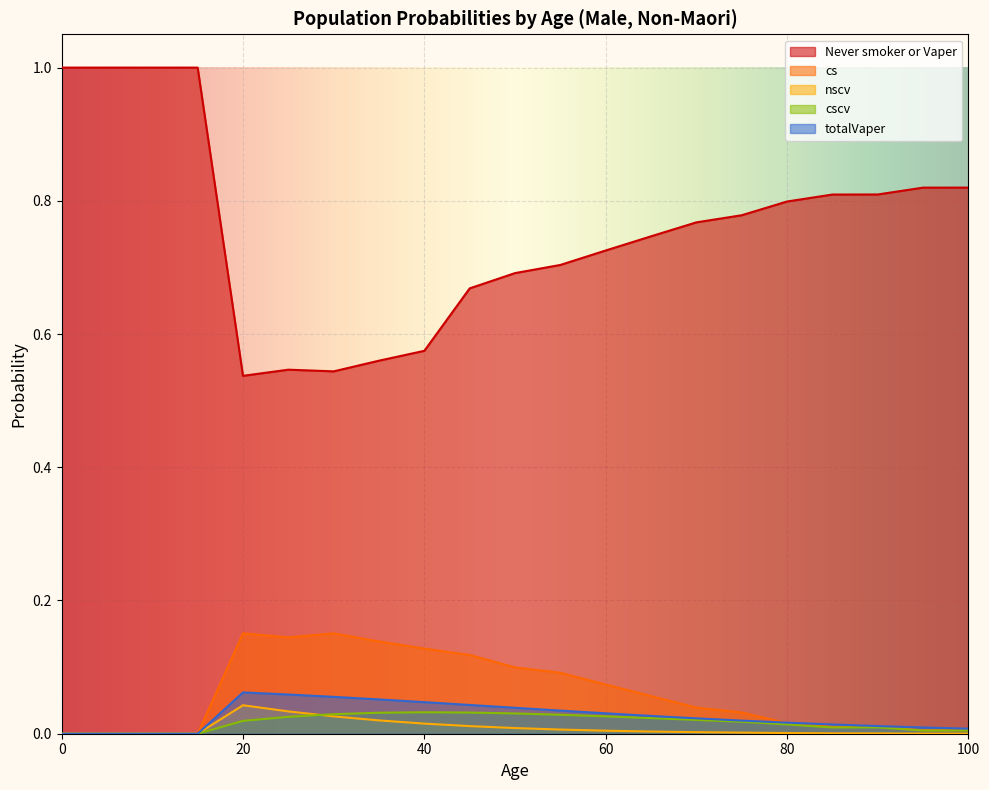

Reading left to right, what are all the values shown in this chart?

Never smoker or Vaper: 1.0	1.0	1.0	1.0	0.5	0.5	0.5	0.6	0.6	0.7	0.7	0.7	0.7	0.7	0.8	0.8	0.8	0.8	0.8	0.8	0.8
cs: 0.0	0.0	0.0	0.0	0.2	0.1	0.2	0.1	0.1	0.1	0.1	0.1	0.1	0.1	0.0	0.0	0.0	0.0	0.0	0.0	0.0
nscv: 0.0	0.0	0.0	0.0	0.0	0.0	0.0	0.0	0.0	0.0	0.0	0.0	0.0	0.0	0.0	0.0	0.0	0.0	0.0	0.0	0.0
cscv: 0.0	0.0	0.0	0.0	0.0	0.0	0.0	0.0	0.0	0.0	0.0	0.0	0.0	0.0	0.0	0.0	0.0	0.0	0.0	0.0	0.0
totalVaper: 0.0	0.0	0.0	0.0	0.1	0.1	0.1	0.1	0.0	0.0	0.0	0.0	0.0	0.0	0.0	0.0	0.0	0.0	0.0	0.0	0.0